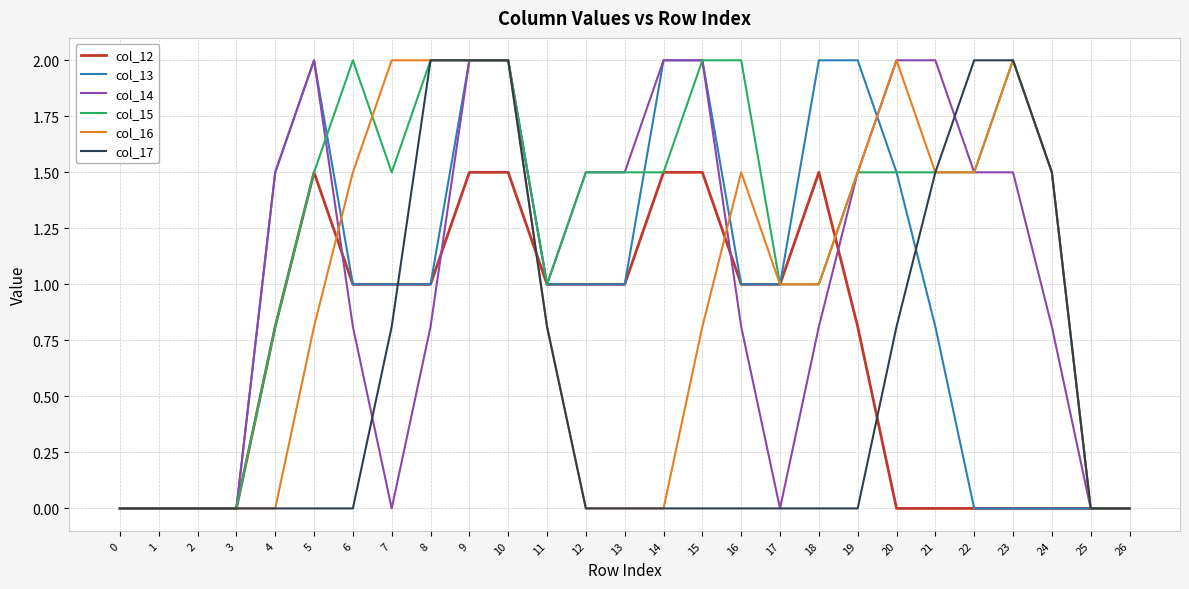

What is the difference between the maximum and minimum values in the col_13 series?

2.0